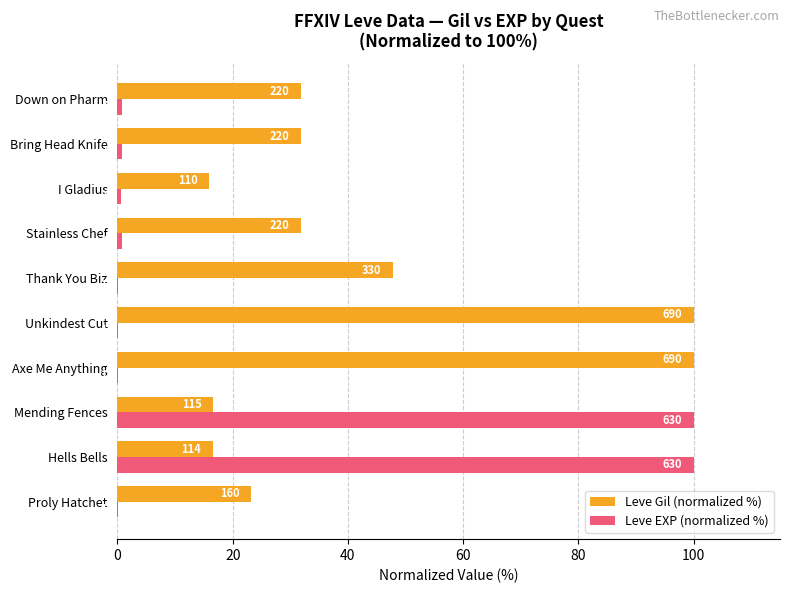

What are all the series names shown in the legend?

Leve Gil (normalized %), Leve EXP (normalized %)